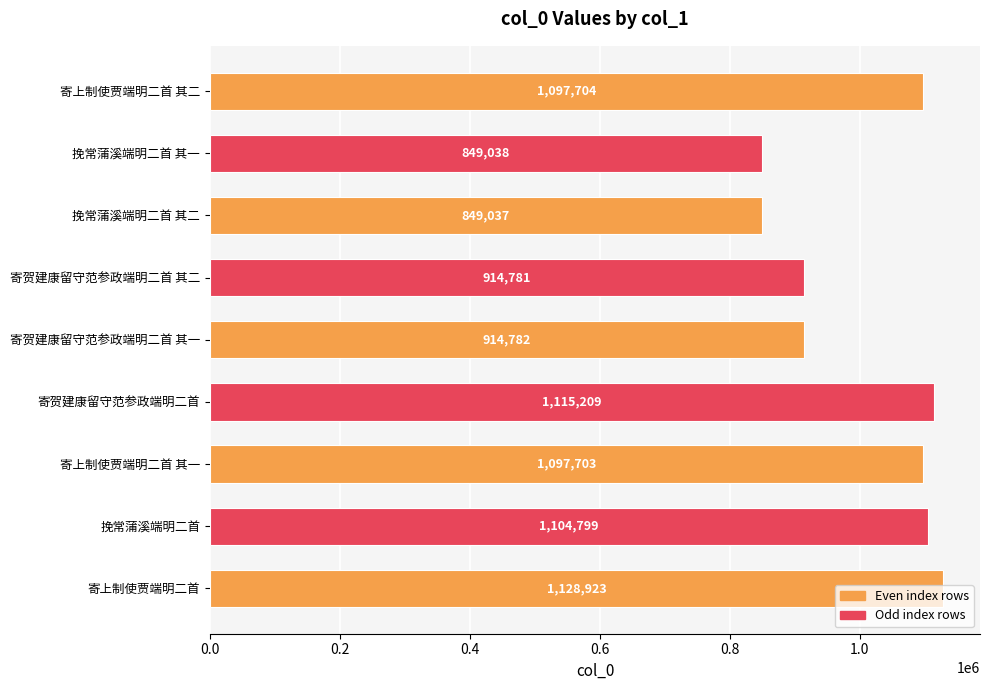

Rank the categories by value from lowest to highest.

挽常蒲溪端明二首 其二, 挽常蒲溪端明二首 其一, 寄贺建康留守范参政端明二首 其二, 寄贺建康留守范参政端明二首 其一, 寄上制使贾端明二首 其一, 寄上制使贾端明二首 其二, 挽常蒲溪端明二首, 寄贺建康留守范参政端明二首, 寄上制使贾端明二首